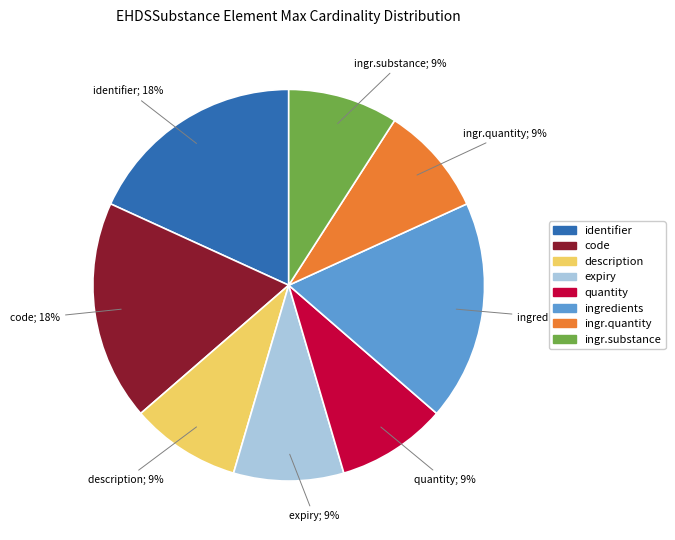

To the nearest percent, what is the difference between the largest and smallest slice percentages?

9%